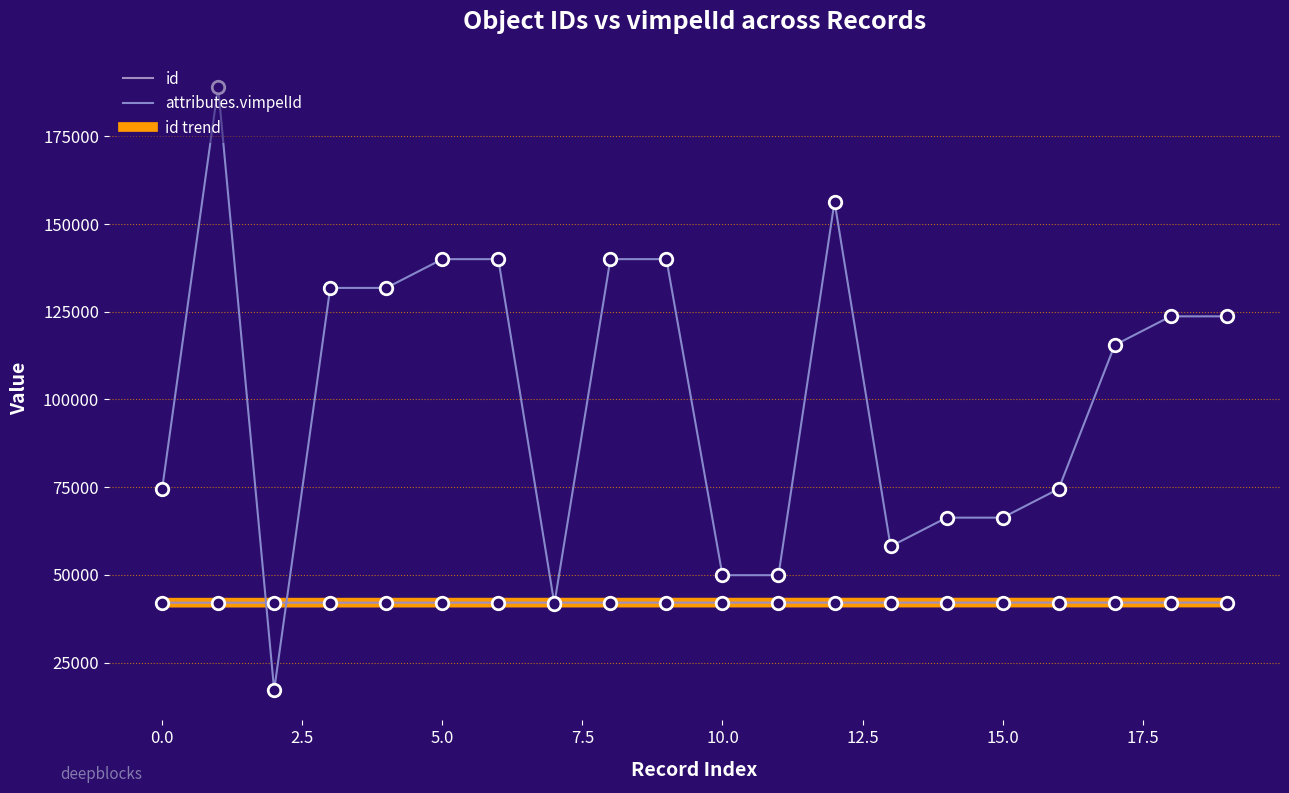

Is this an area chart (filled region under the line)?

No